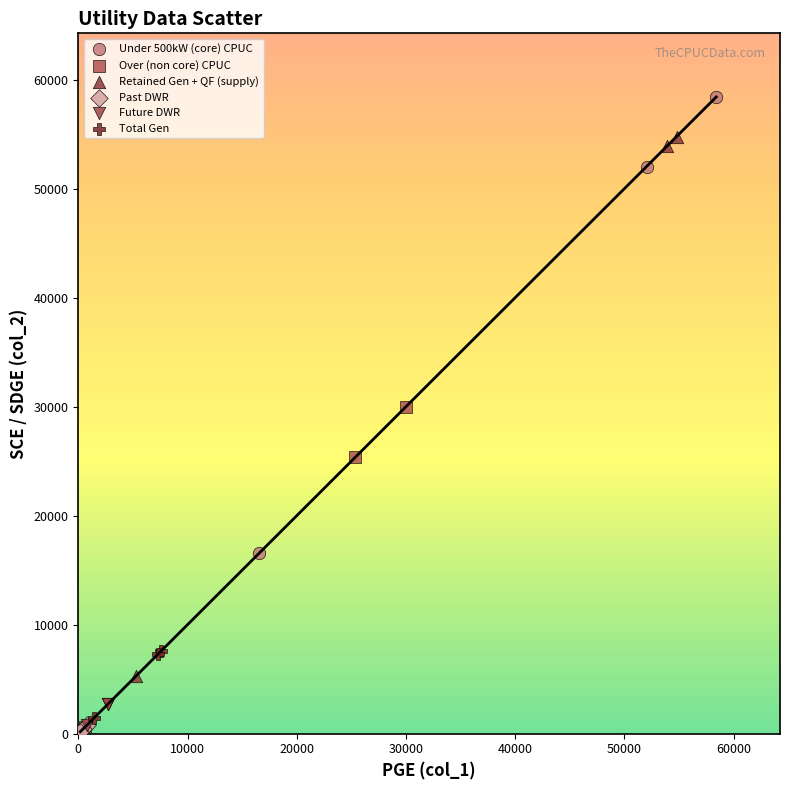

Which series has the largest Y range (max minus min)?

Retained Gen + QF (supply)